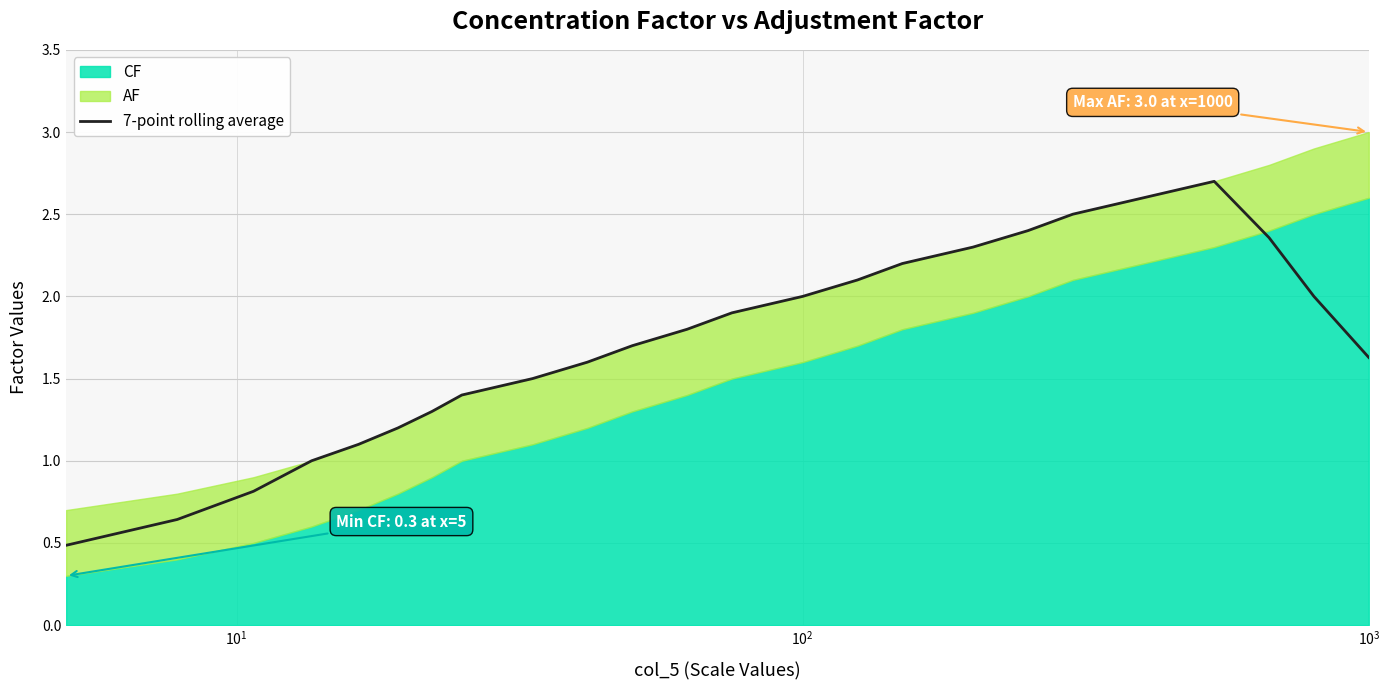

What is the maximum value for 7-point rolling average?

2.7